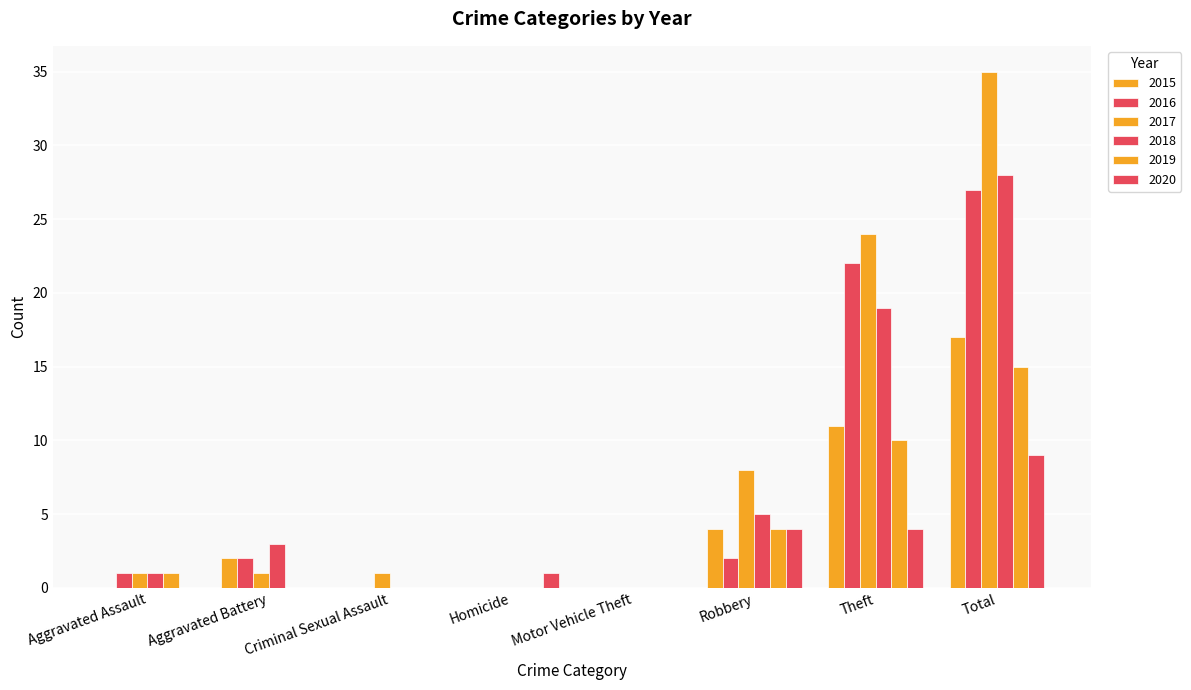

Count the number of categories in the chart.

8